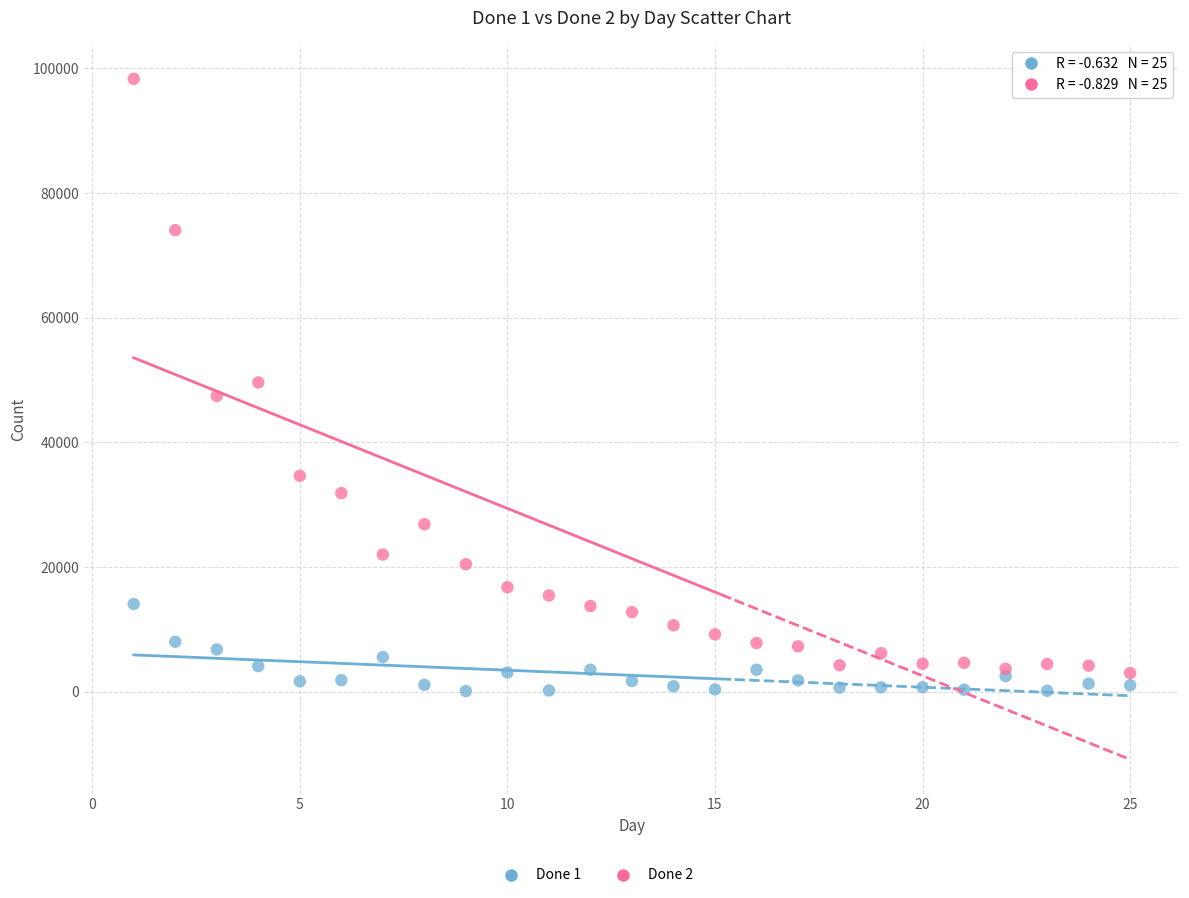

What is the X range (max minus min) for the scatter plot?

24